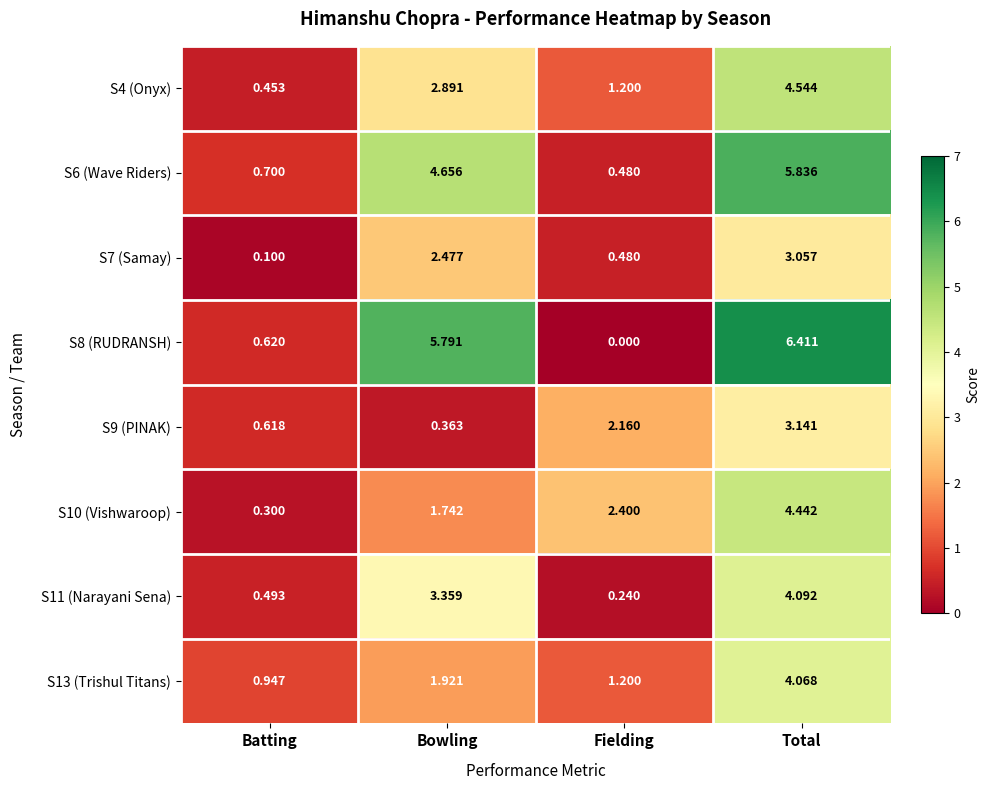

Rank the categories by S13 (Trishul Titans) value from highest to lowest.

Total, Bowling, Fielding, Batting